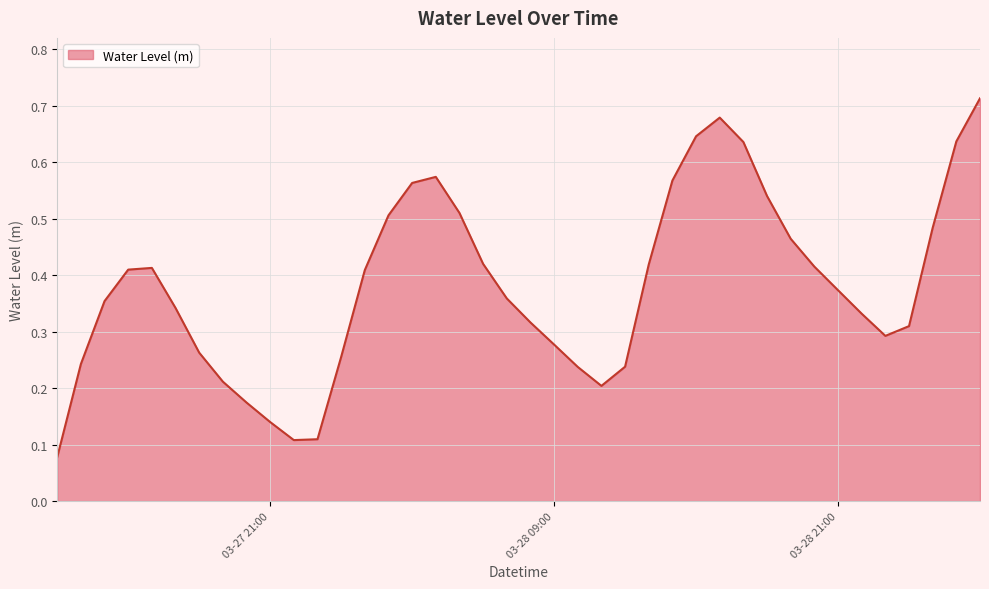

Reading left to right, transcribe all the data shown in this chart.

0.1	0.2	0.4	0.4	0.4	0.3	0.3	0.2	0.2	0.1	0.1	0.1	0.3	0.4	0.5	0.6	0.6	0.5	0.4	0.4	0.3	0.3	0.2	0.2	0.2	0.4	0.6	0.6	0.7	0.6	0.5	0.5	0.4	0.4	0.3	0.3	0.3	0.5	0.6	0.7